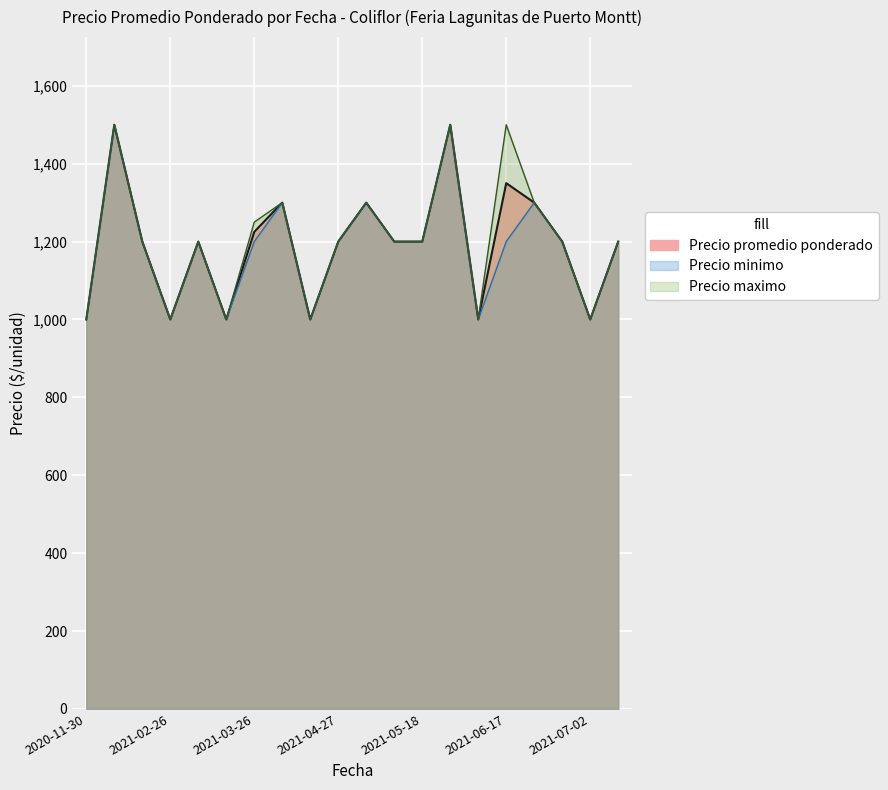

How many data points in Precio promedio ponderado are less than 1200?

6